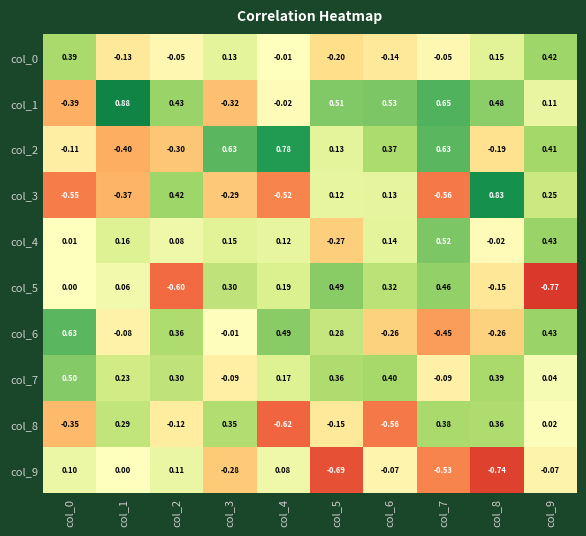

Is the value of col_7 at col_2 greater than the value of col_3 at col_9?

Yes